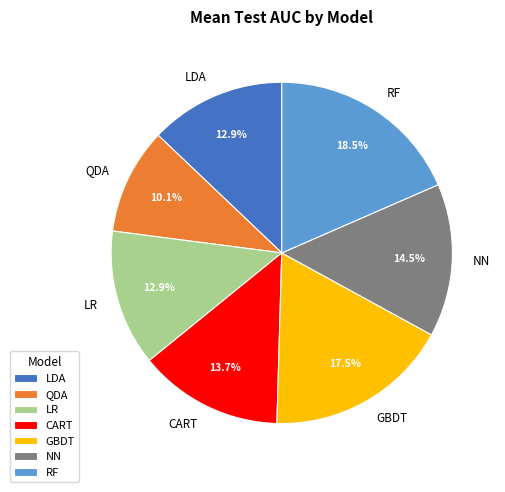

Which has a higher value, QDA or NN?

NN